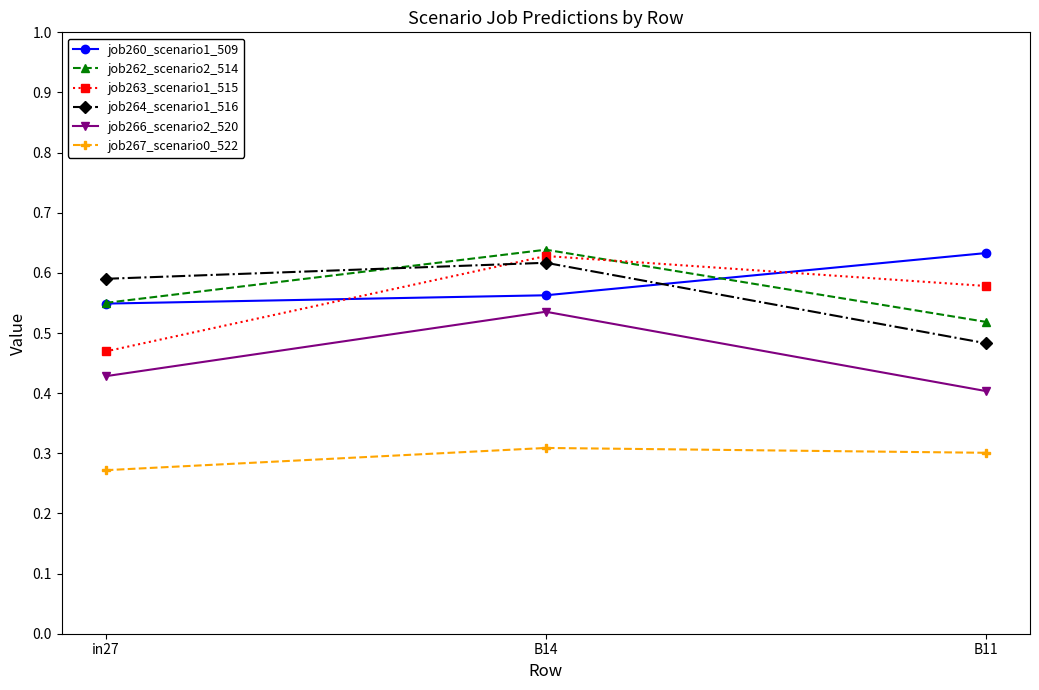

What are all the series names shown in the legend?

job260_scenario1_509, job262_scenario2_514, job263_scenario1_515, job264_scenario1_516, job266_scenario2_520, job267_scenario0_522